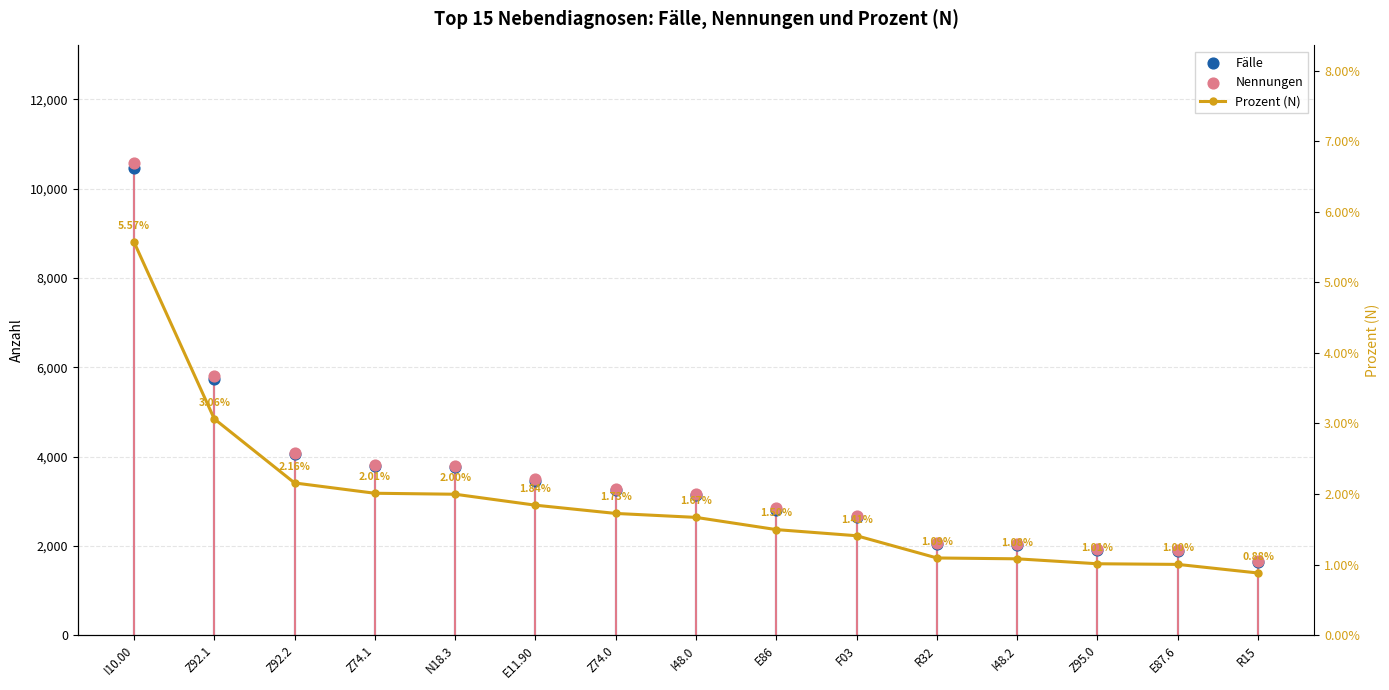

Which series reaches the minimum Y coordinate?

Prozent (N)